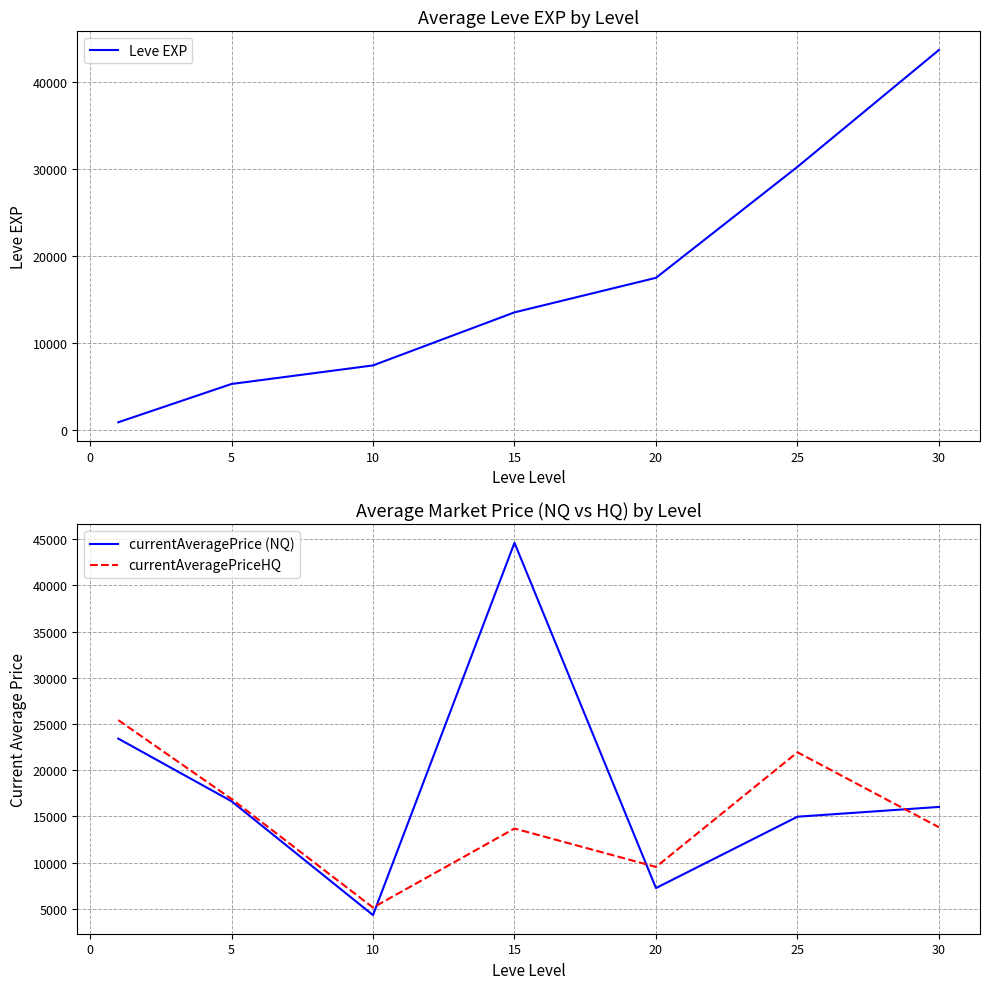

What is the highest value of the currentAveragePriceHQ series?

25424.0